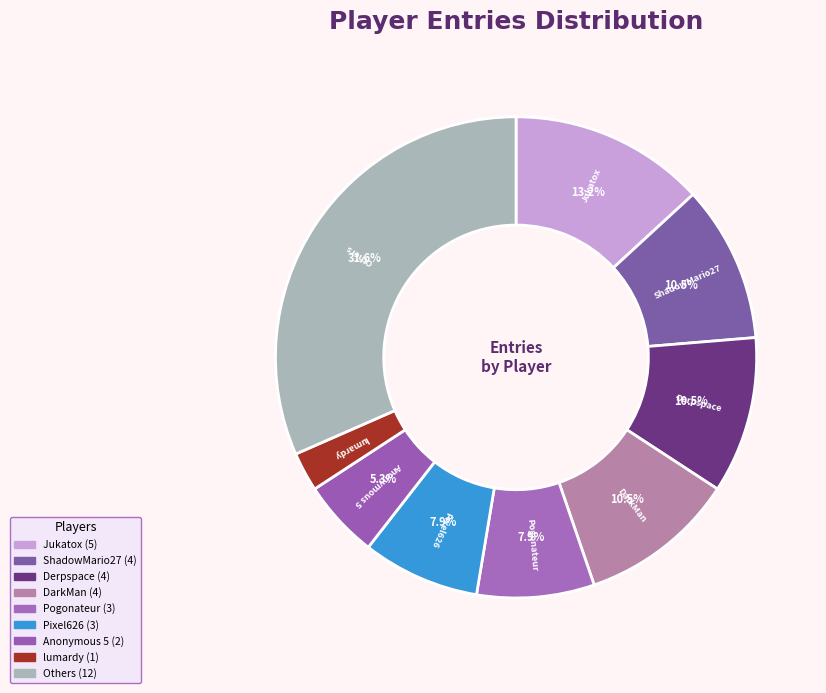

Which slice is the largest?

Others